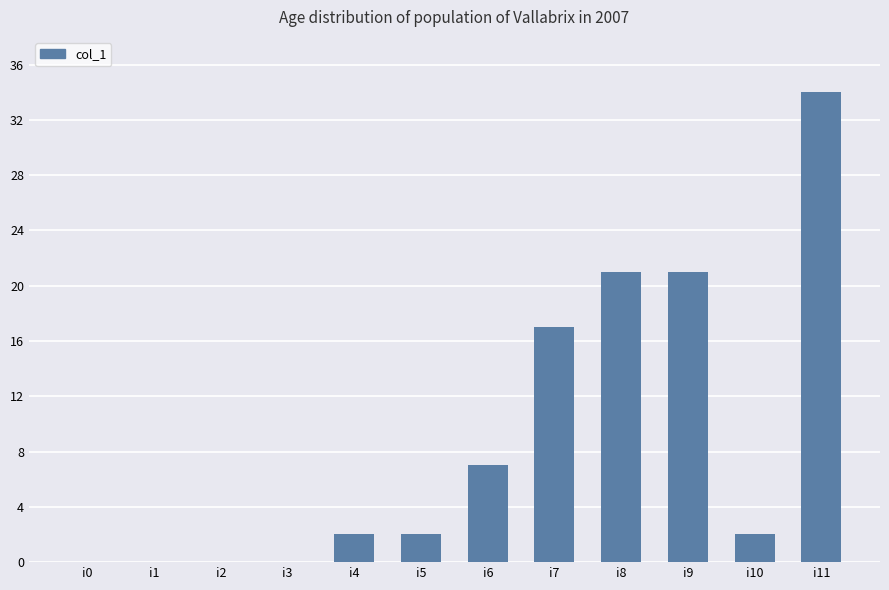

What is the sum of all values?

106